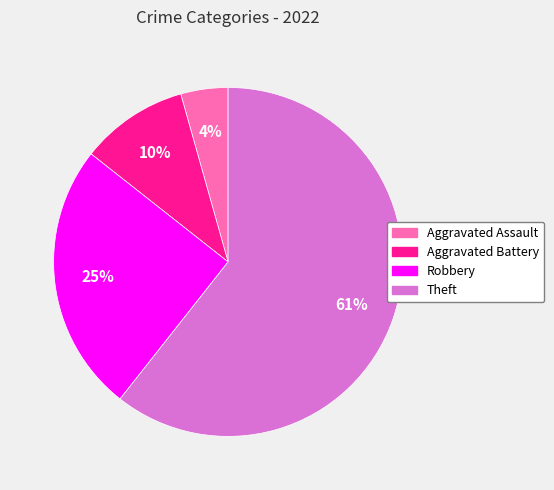

To the nearest percent, what is the average slice percentage?

25%